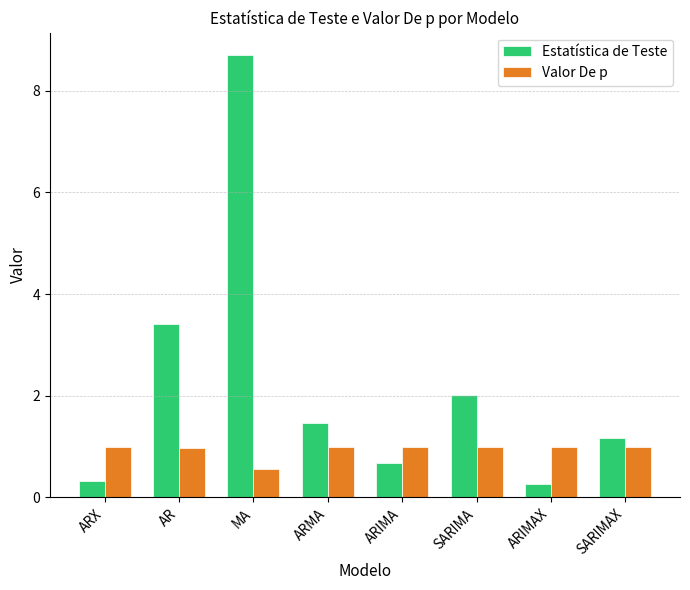

Count the number of categories in the chart.

8